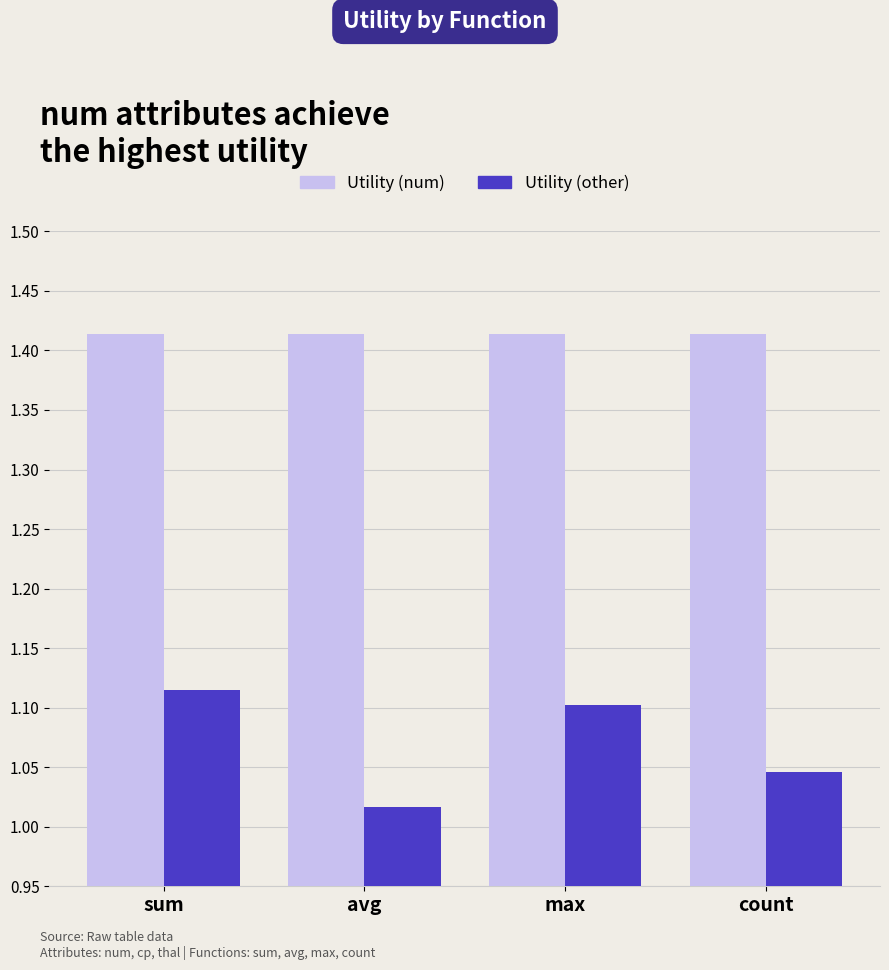

Is it true that Utility (other) equals 1.1 at max?

True